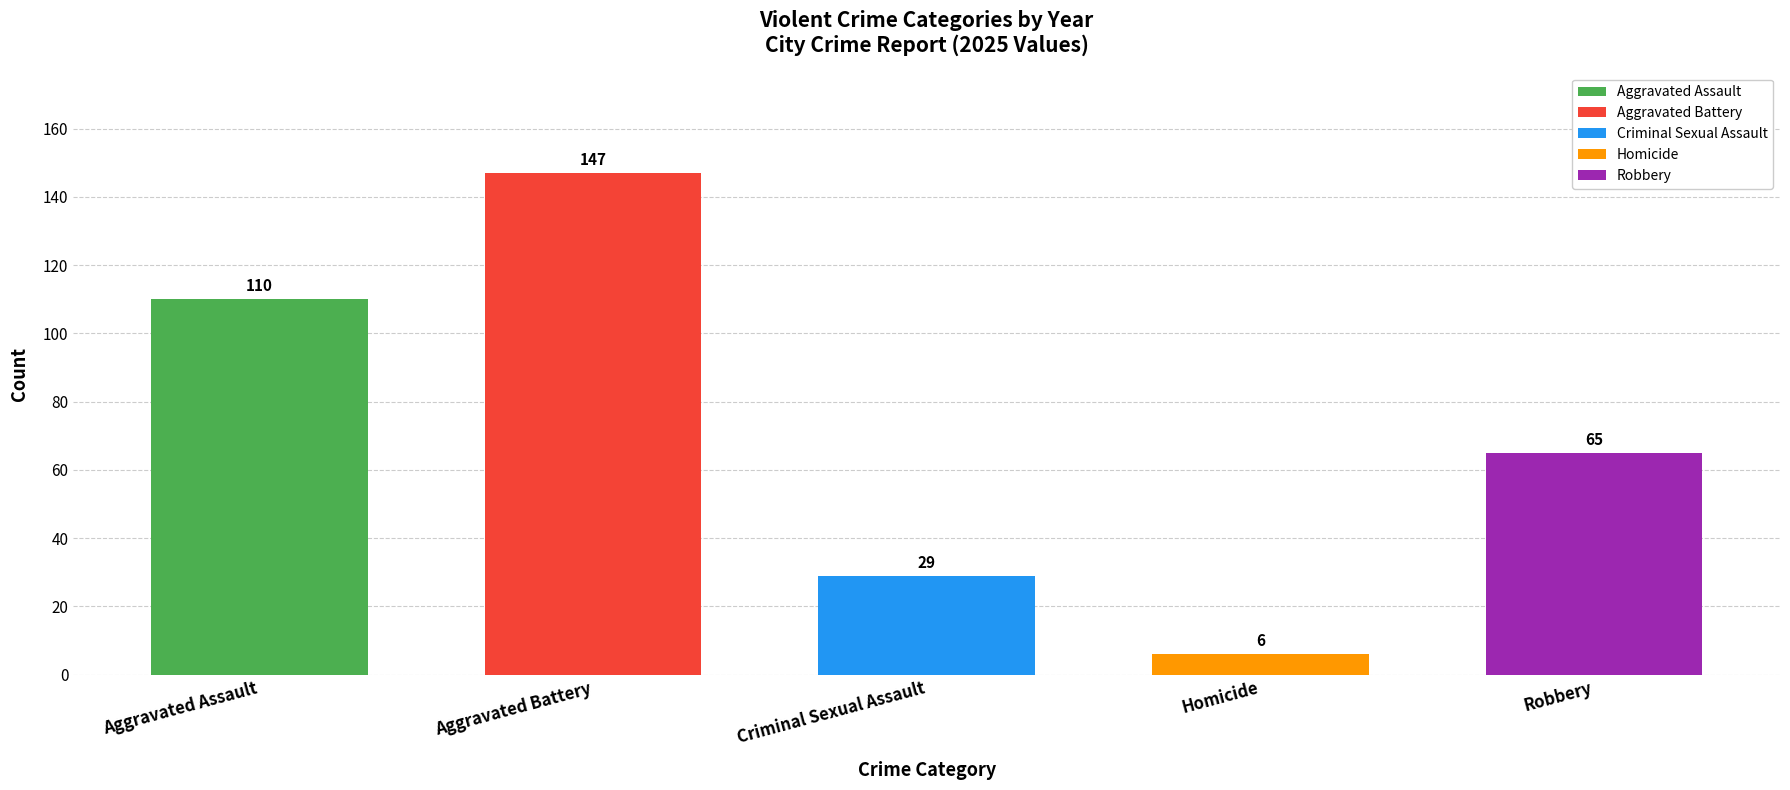

At which label does the data first exceed 65?

Aggravated Assault